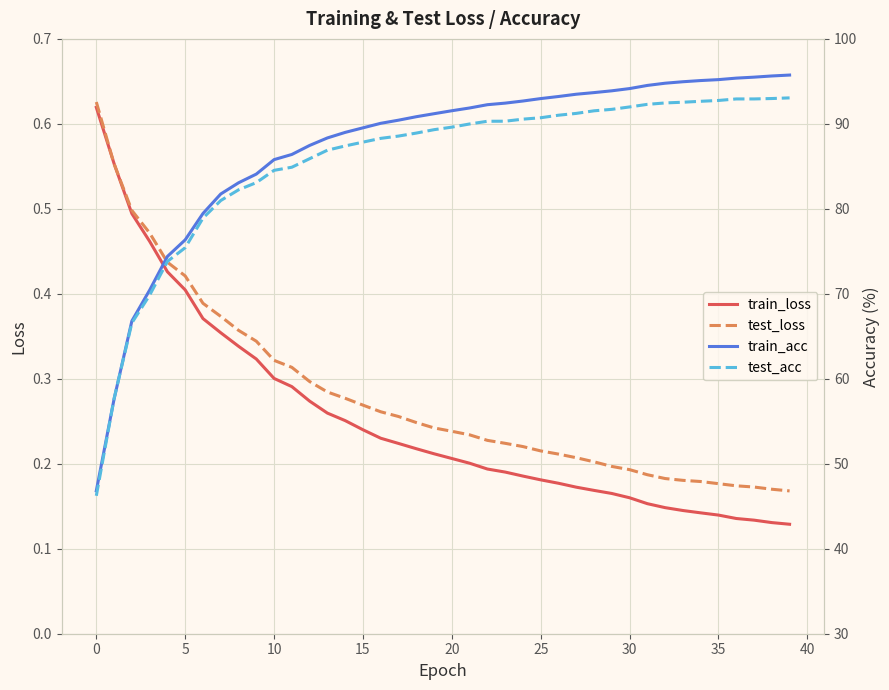

True or false: test_acc has a value of 58.8 at 21.

False